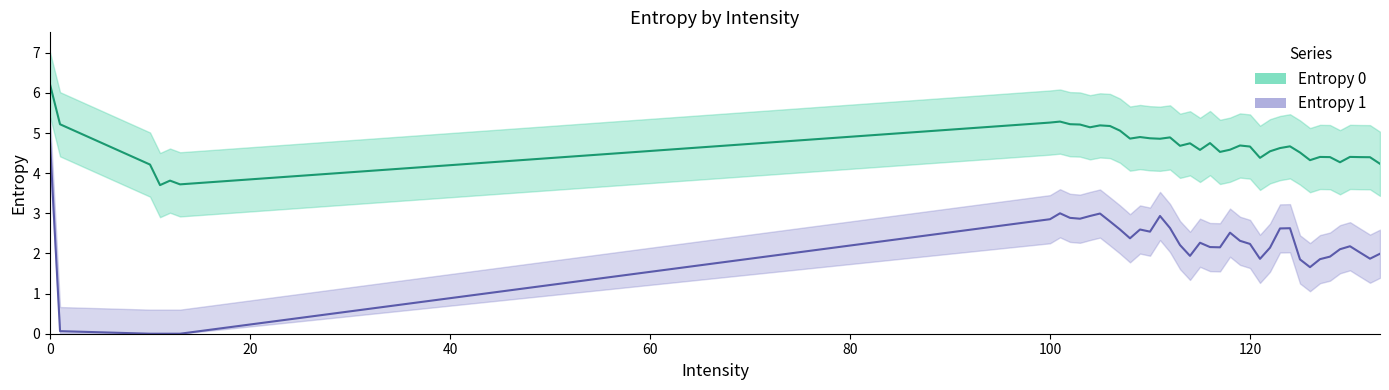

At 0, list the series in order from largest to smallest.

Entropy 0, Entropy 1